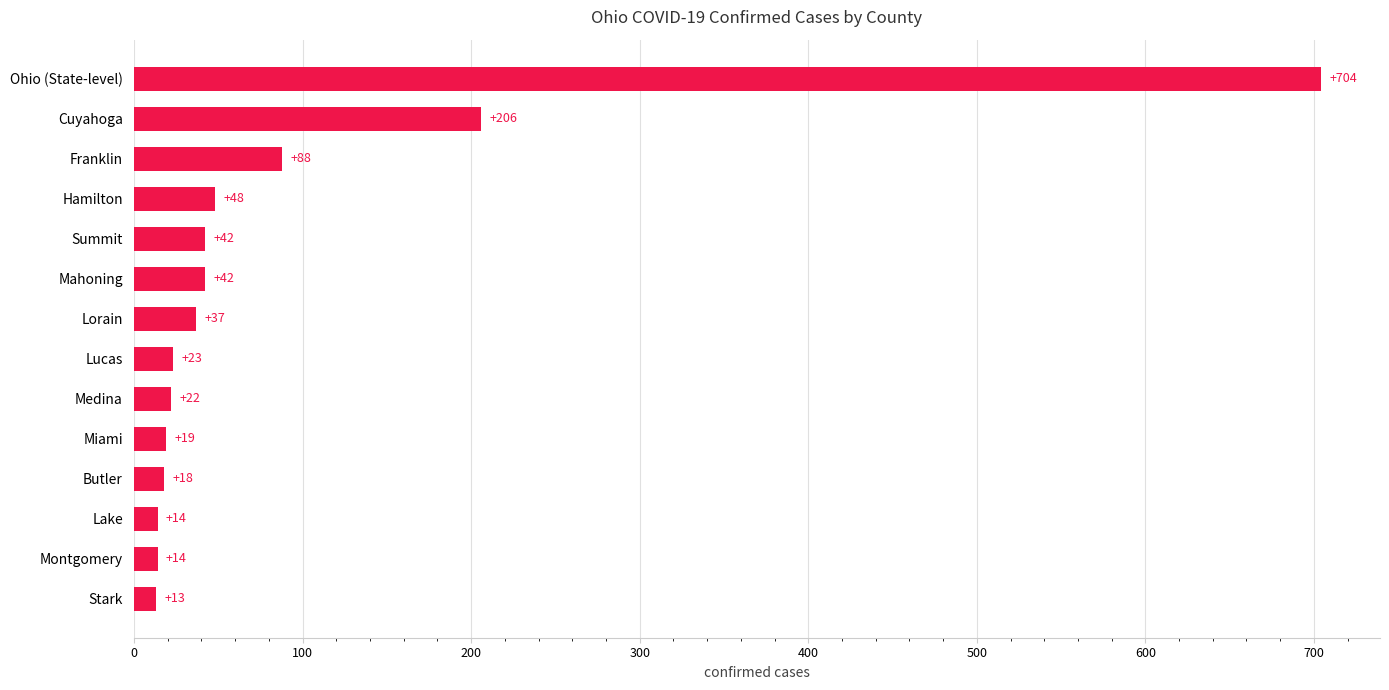

Approximately how many times larger is the value at Lorain compared to Lake?

2.6